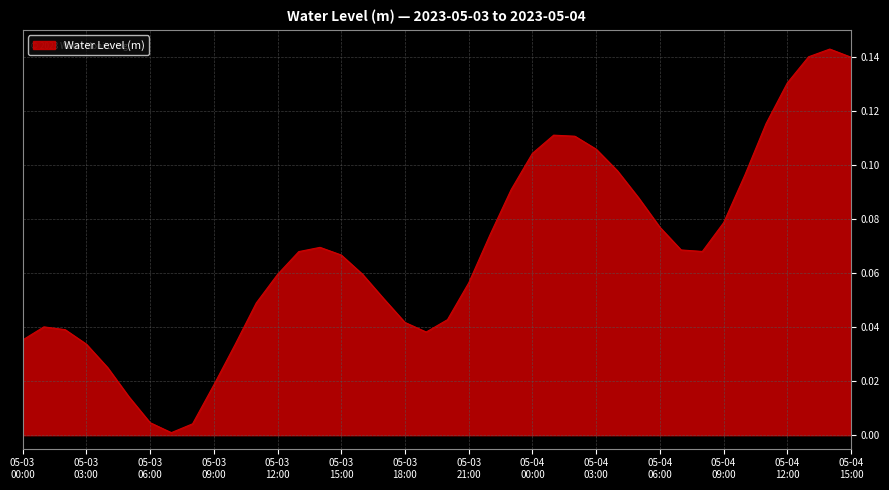

Rank the categories by value from highest to lowest.

2023-05-04 14:00:00, 2023-05-04 13:00:00, 2023-05-04 15:00:00, 2023-05-04 12:00:00, 2023-05-04 11:00:00, 2023-05-04 01:00:00, 2023-05-04 02:00:00, 2023-05-04 03:00:00, 2023-05-04 00:00:00, 2023-05-04 04:00:00, 2023-05-04 10:00:00, 2023-05-03 23:00:00, 2023-05-04 05:00:00, 2023-05-04 09:00:00, 2023-05-04 06:00:00, 2023-05-03 22:00:00, 2023-05-03 14:00:00, 2023-05-04 07:00:00, 2023-05-04 08:00:00, 2023-05-03 13:00:00, 2023-05-03 15:00:00, 2023-05-03 16:00:00, 2023-05-03 12:00:00, 2023-05-03 21:00:00, 2023-05-03 17:00:00, 2023-05-03 11:00:00, 2023-05-03 20:00:00, 2023-05-03 18:00:00, 2023-05-03 01:00:00, 2023-05-03 02:00:00, 2023-05-03 19:00:00, 2023-05-03 00:00:00, 2023-05-03 03:00:00, 2023-05-03 10:00:00, 2023-05-03 04:00:00, 2023-05-03 09:00:00, 2023-05-03 05:00:00, 2023-05-03 06:00:00, 2023-05-03 08:00:00, 2023-05-03 07:00:00